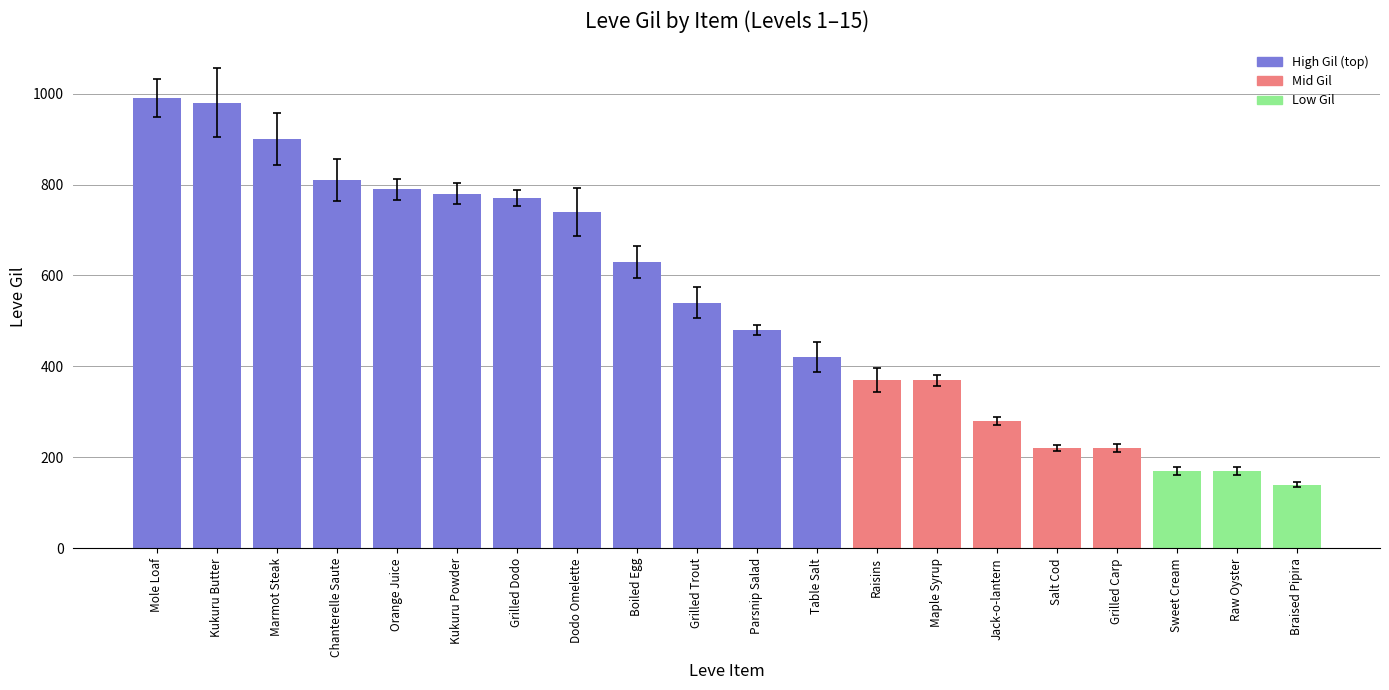

What value does the data have at Dodo Omelette?

740